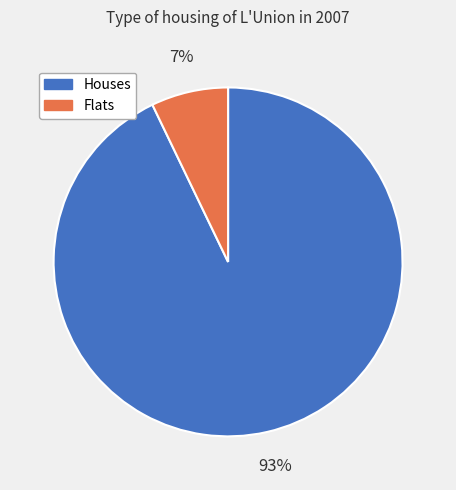

Is there any slice that represents more than half of the pie?

Yes